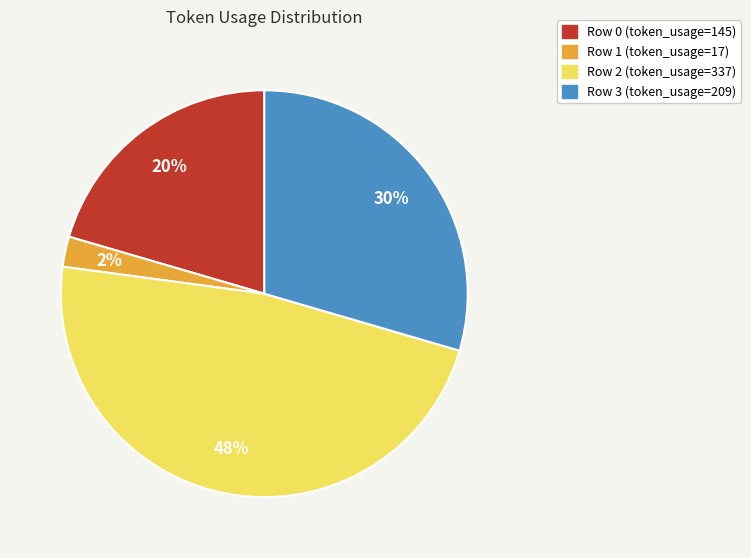

Is the sum of Row 3 and Row 2 greater than half?

Yes